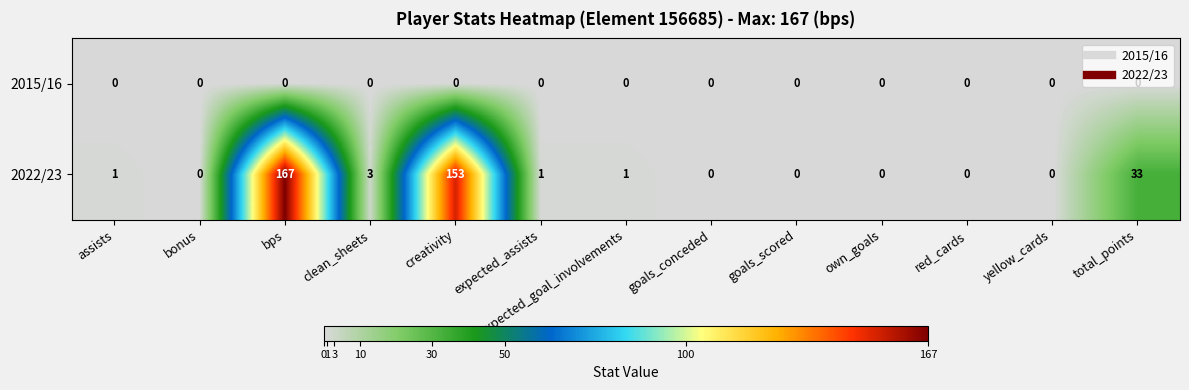

Is it true that 2015/16 equals 0 at own_goals?

True